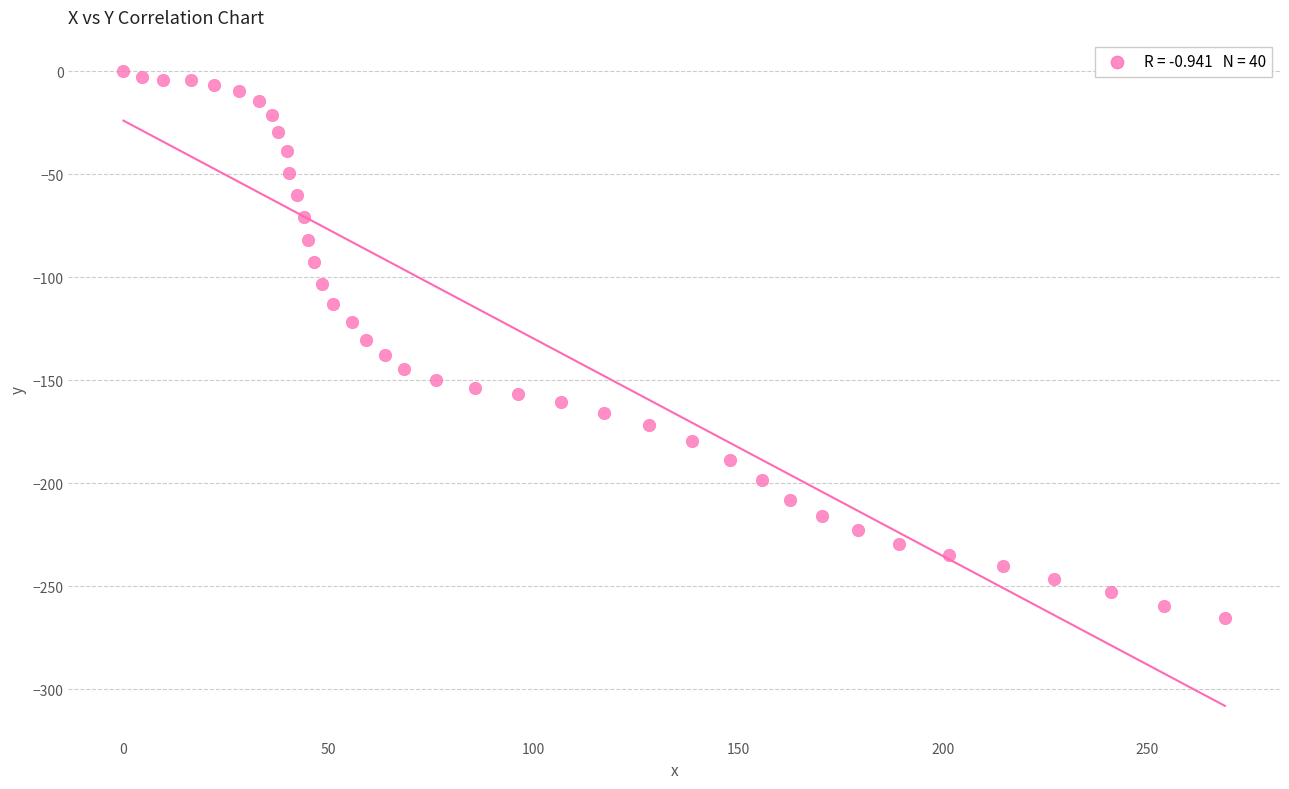

What is the range of Y values (max minus min)?

265.3